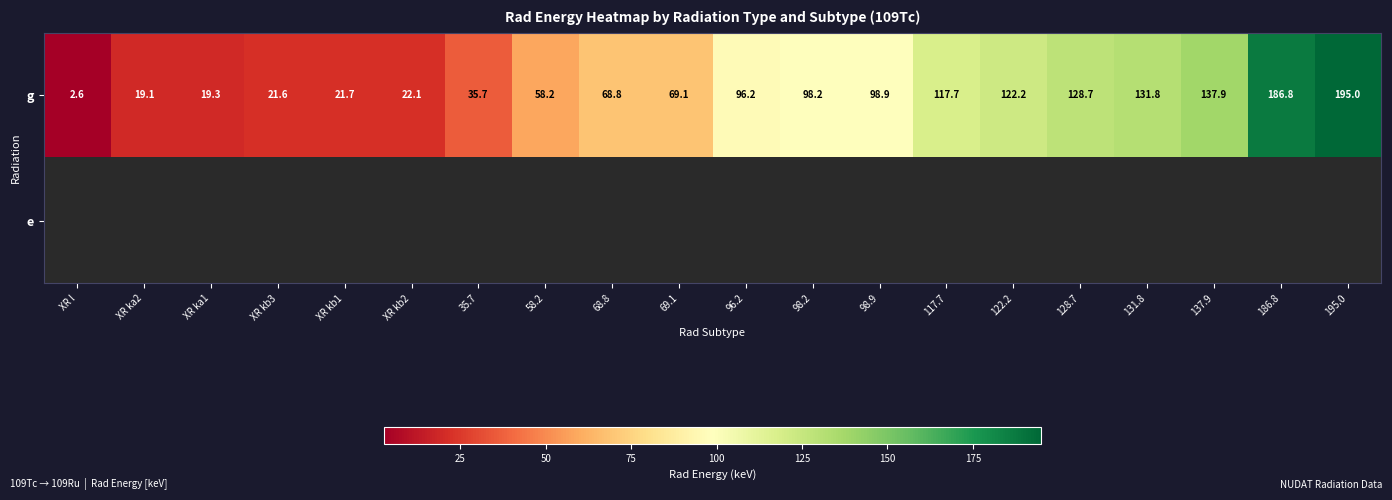

How many values in the g series exceed 96?

10